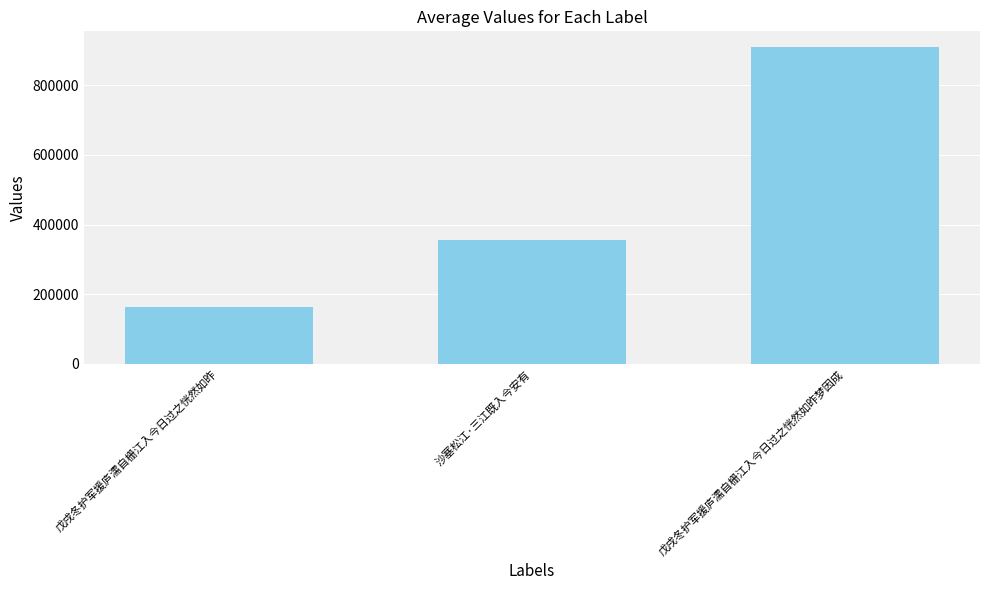

What is the sum of the values at 戊戌冬护军援庐濡自栅江入今日过之恍然如昨梦因成 and 沙塞松江·三江既入今安有?

1264831